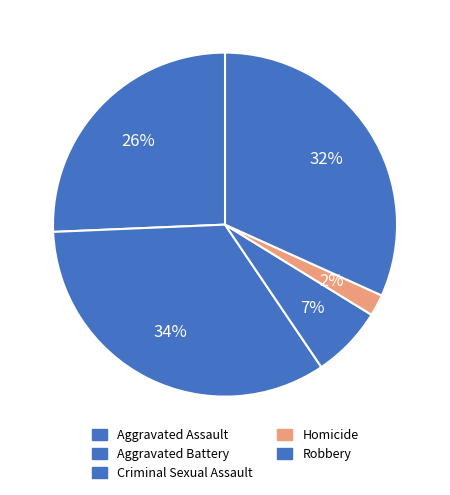

To the nearest percent, what is the average slice percentage?

20%